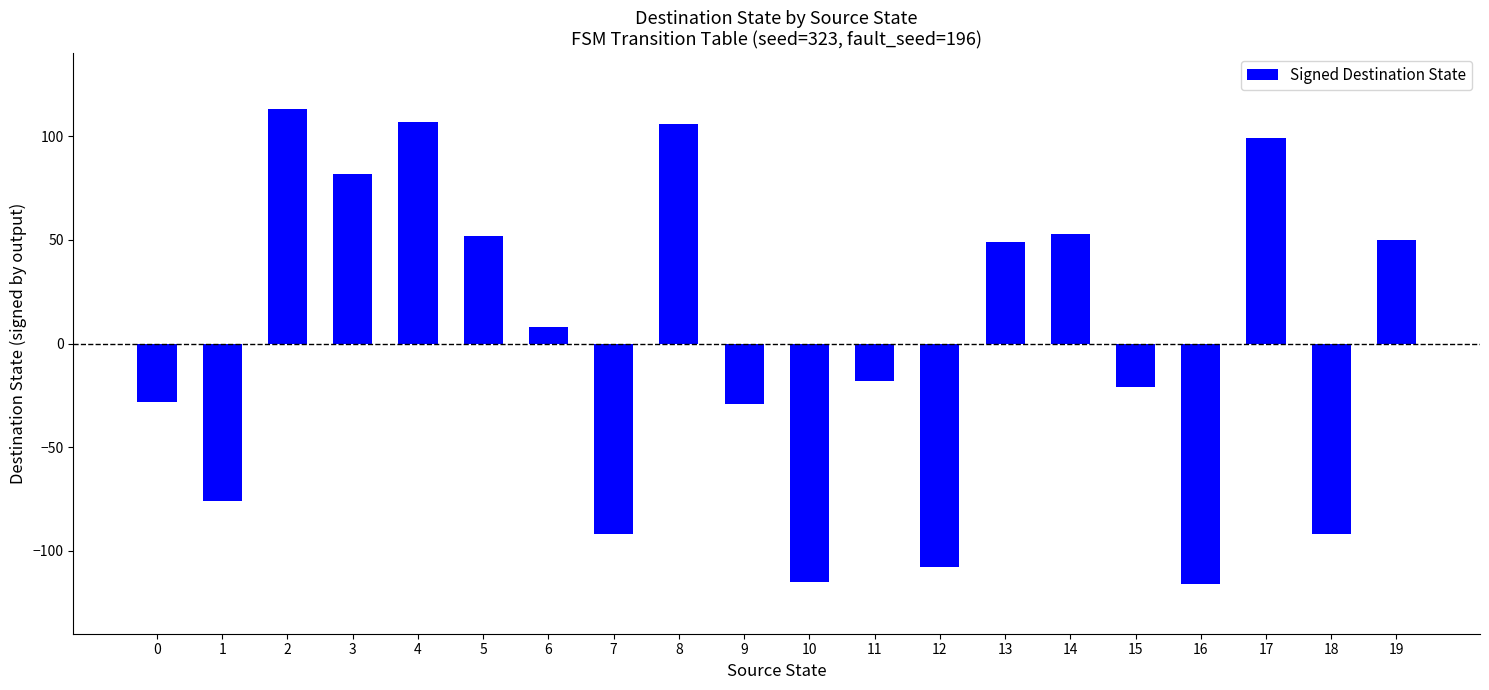

Where does the data first go above 8?

2